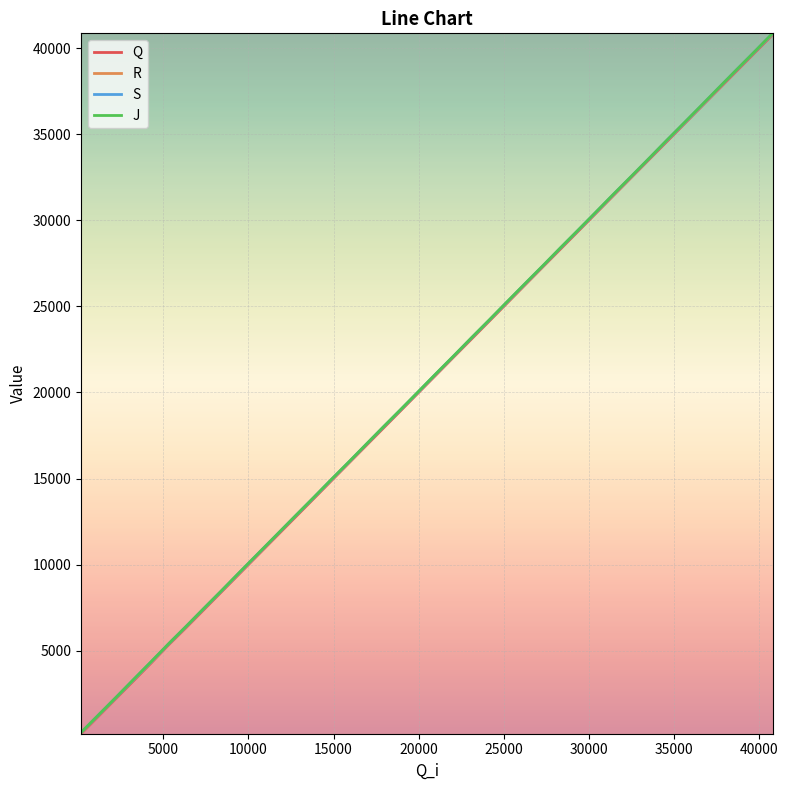

What is the maximum value shown in the chart?

40852